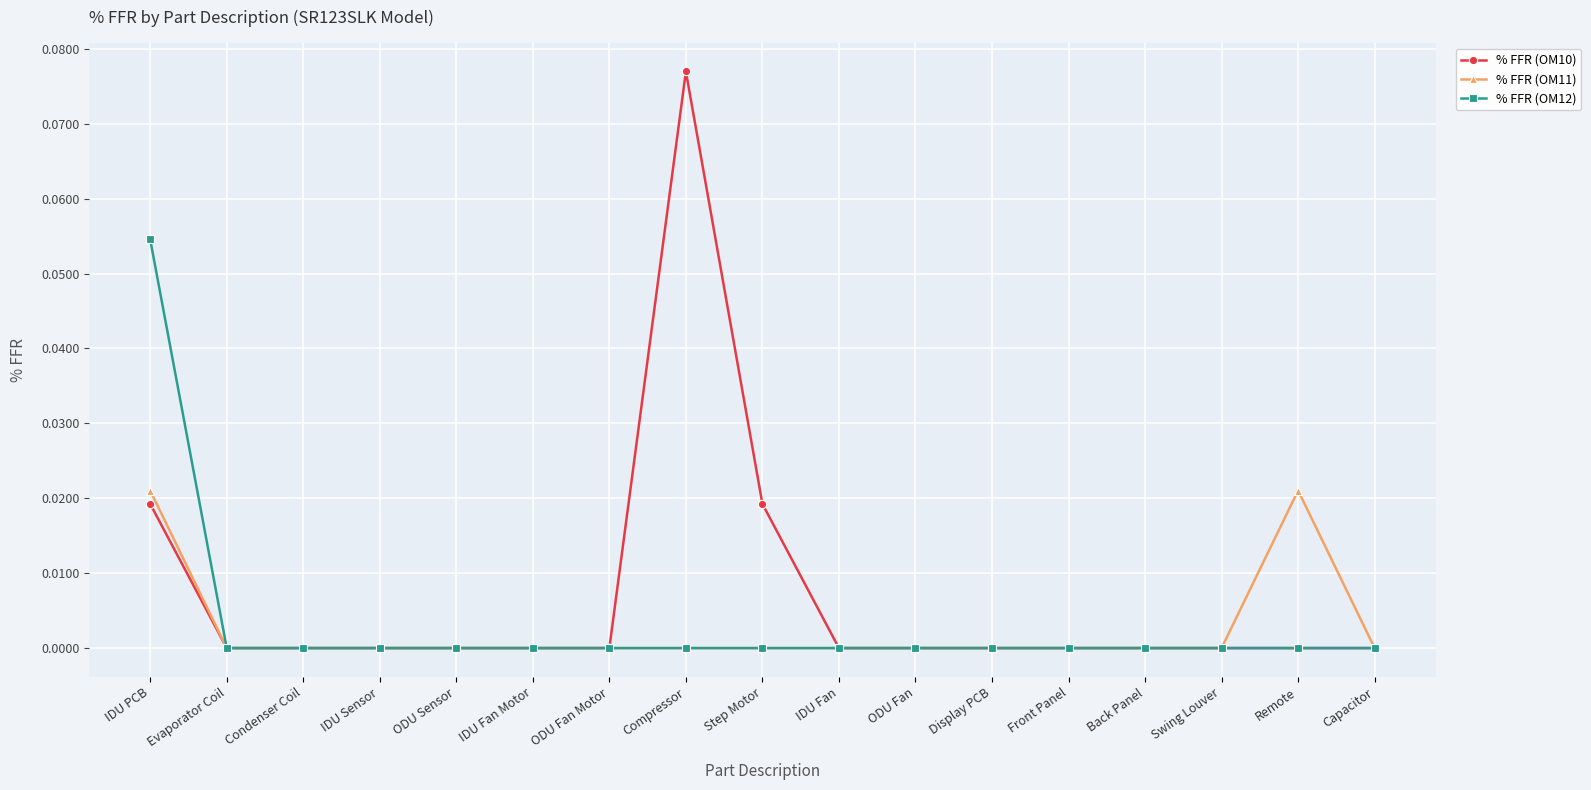

List the series in order of their peak value, lowest first.

% FFR (OM11), % FFR (OM12), % FFR (OM10)